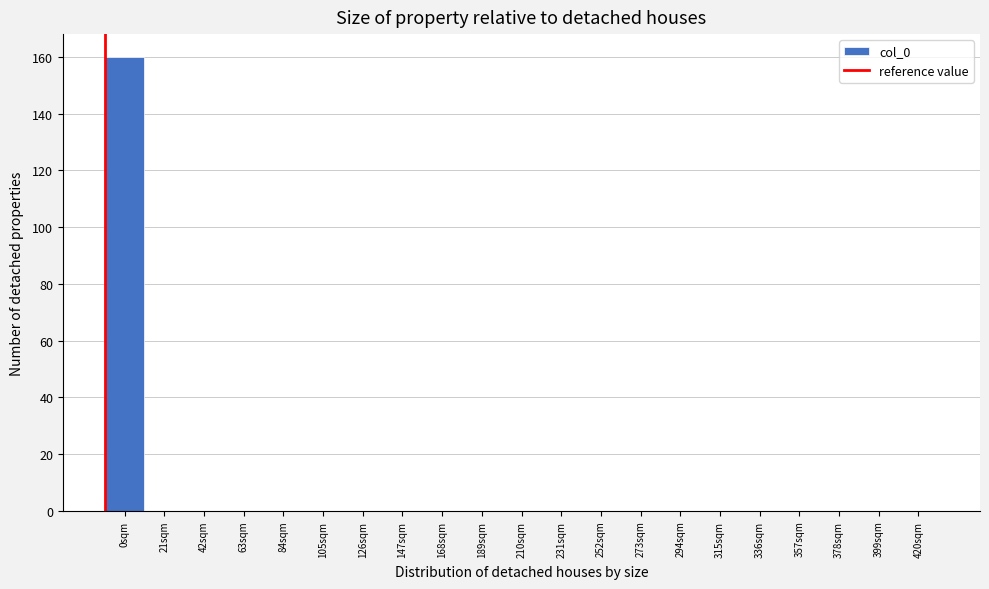

Reading left to right, transcribe all the data shown in this chart.

0sqm=160	21sqm=0	42sqm=0	63sqm=0	84sqm=0	105sqm=0	126sqm=0	147sqm=0	168sqm=0	189sqm=0	210sqm=0	231sqm=0	252sqm=0	273sqm=0	294sqm=0	315sqm=0	336sqm=0	357sqm=0	378sqm=0	399sqm=0	420sqm=0